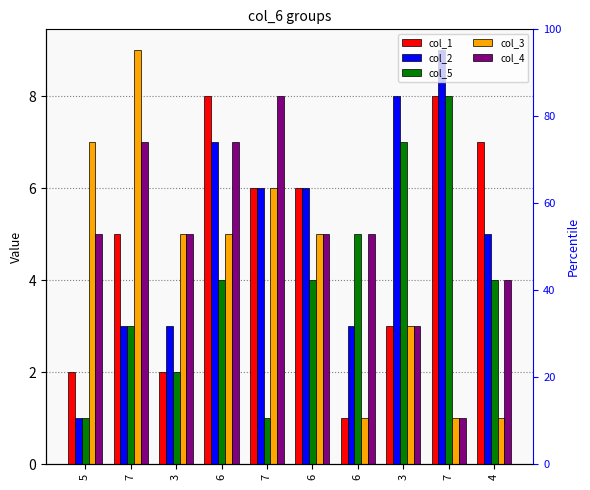

Reading right to left, extract all data points from this chart.

col_1: 4=7	7=8	3=3	6=1	6=6	7=6	6=8	3=2	7=5	5=2
col_2: 4=5	7=9	3=8	6=3	6=6	7=6	6=7	3=3	7=3	5=1
col_5: 4=4	7=8	3=7	6=5	6=4	7=1	6=4	3=2	7=3	5=1
col_3: 4=1	7=1	3=3	6=1	6=5	7=6	6=5	3=5	7=9	5=7
col_4: 4=4	7=1	3=3	6=5	6=5	7=8	6=7	3=5	7=7	5=5